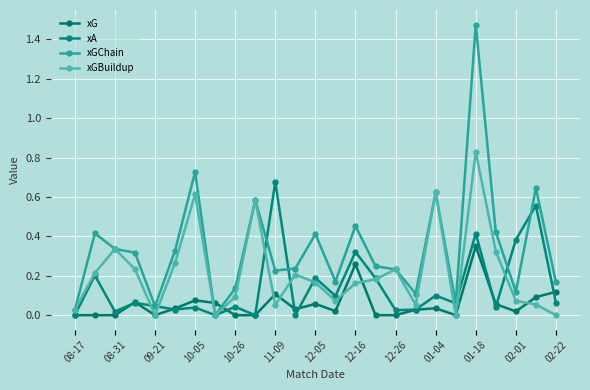

What are all the series names shown in the legend?

xG, xA, xGChain, xGBuildup